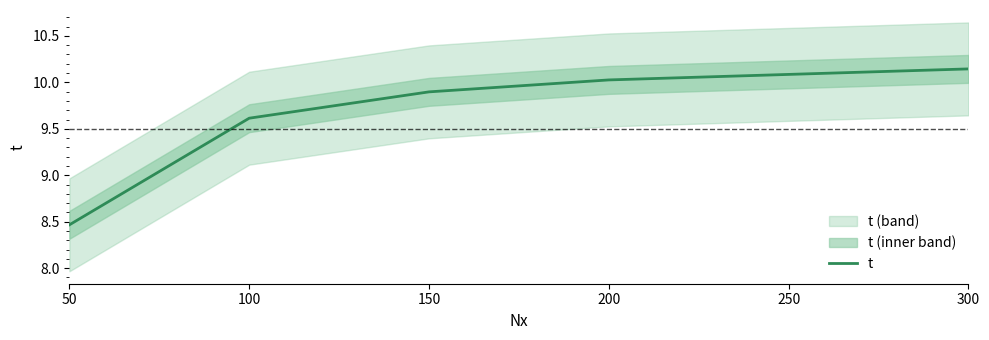

Where is t nearest to the value 9?

50